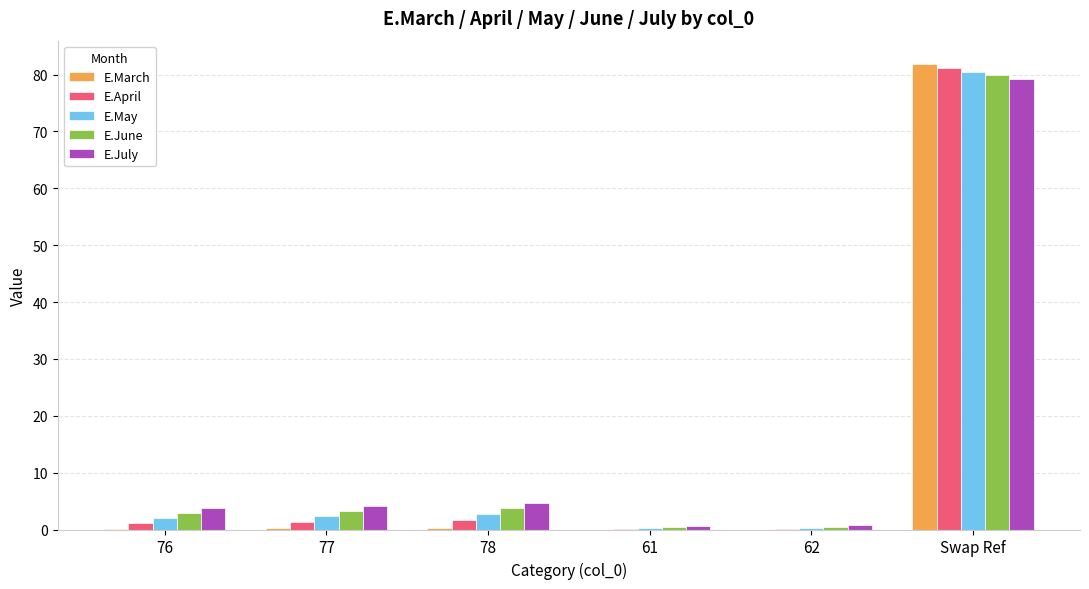

Which series changed the most between 78 and Swap Ref?

E.March